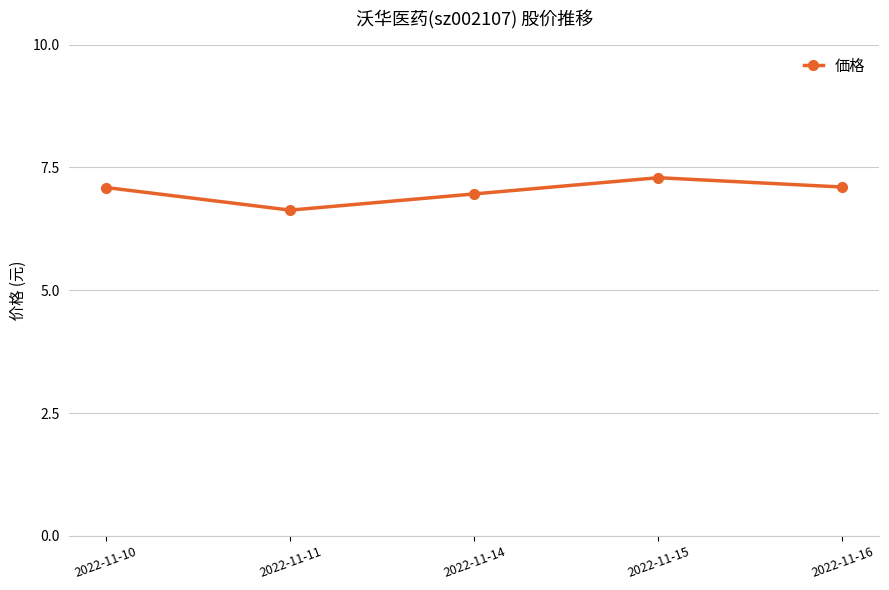

What is the difference between the maximum and minimum values?

0.7